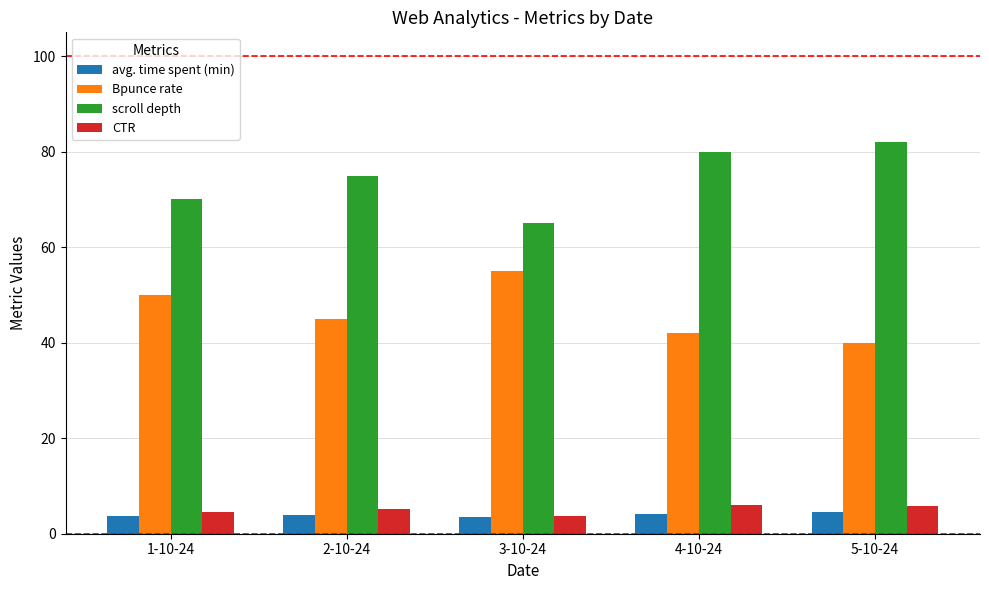

Which series has the largest total across all categories?

scroll depth